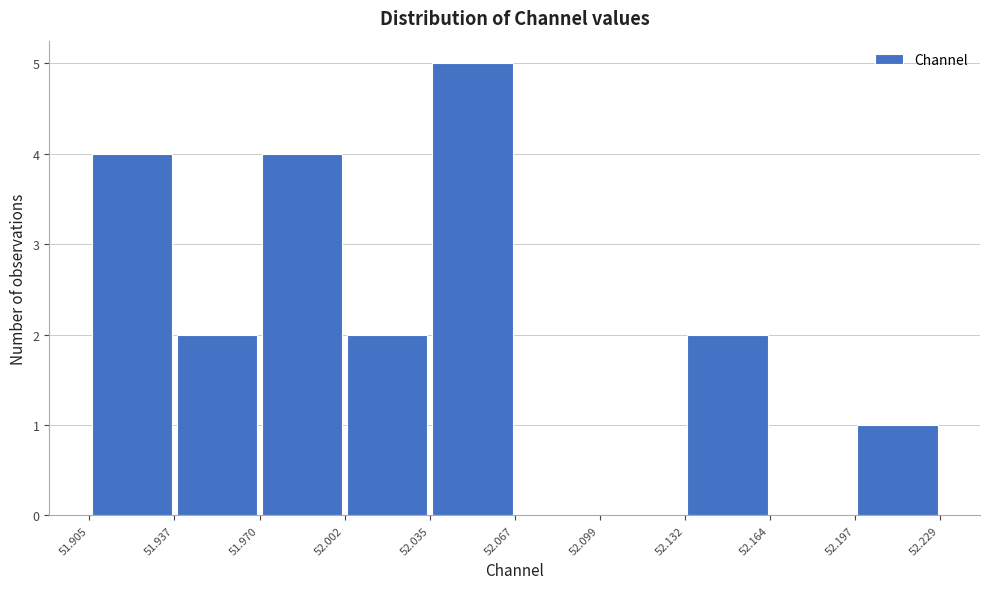

Reading left to right, list every bar in this chart as the range it spans on the x-axis followed by its height. The values are not printed on the chart, so give them approximately, as read against the axis.

51.905 to 51.937: 4
51.937 to 51.970: 2
51.970 to 52.002: 4
52.002 to 52.035: 2
52.035 to 52.067: 5
52.067 to 52.099: 0
52.099 to 52.132: 0
52.132 to 52.164: 2
52.164 to 52.197: 0
52.197 to 52.229: 1